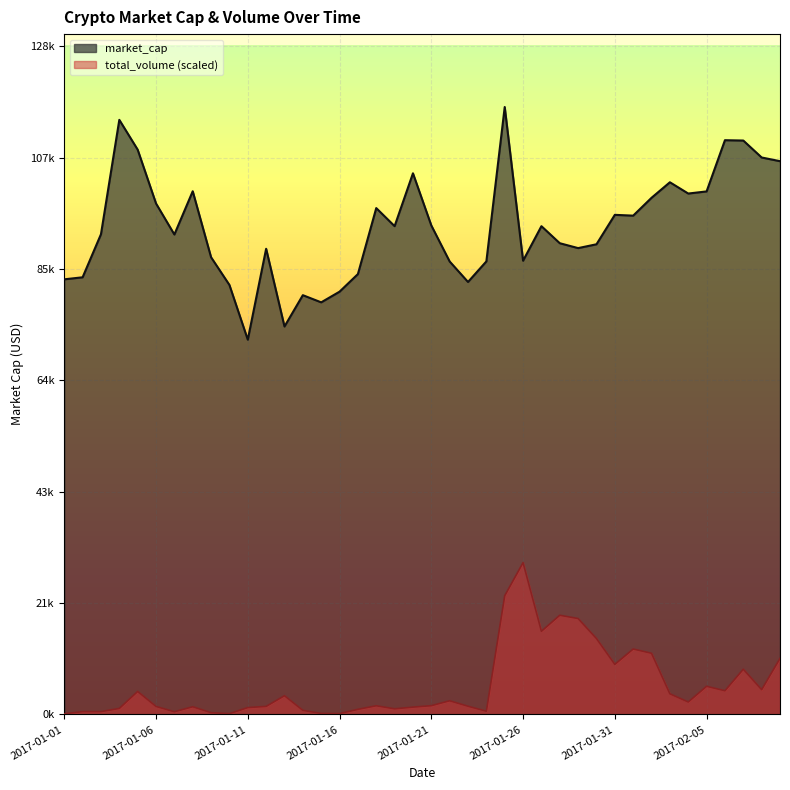

What is the sum of the total_volume values at 2017-01-11 and 2017-01-06?

2874.0